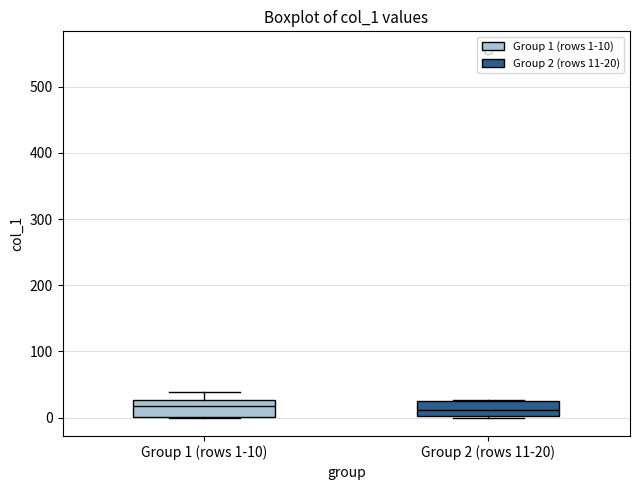

Reading left to right, transcribe this box plot: for each box, give where its median line is, the range the box spans, and where its two whiskers end, as read against the y-axis. The values are not printed on the chart, so give them approximately, as read against the axis.

Group 1 (rows 1-10): median 20, box 0 to 30, whiskers 0 to 40
Group 2 (rows 11-20): median 10, box 0 to 30, whiskers 0 to 30